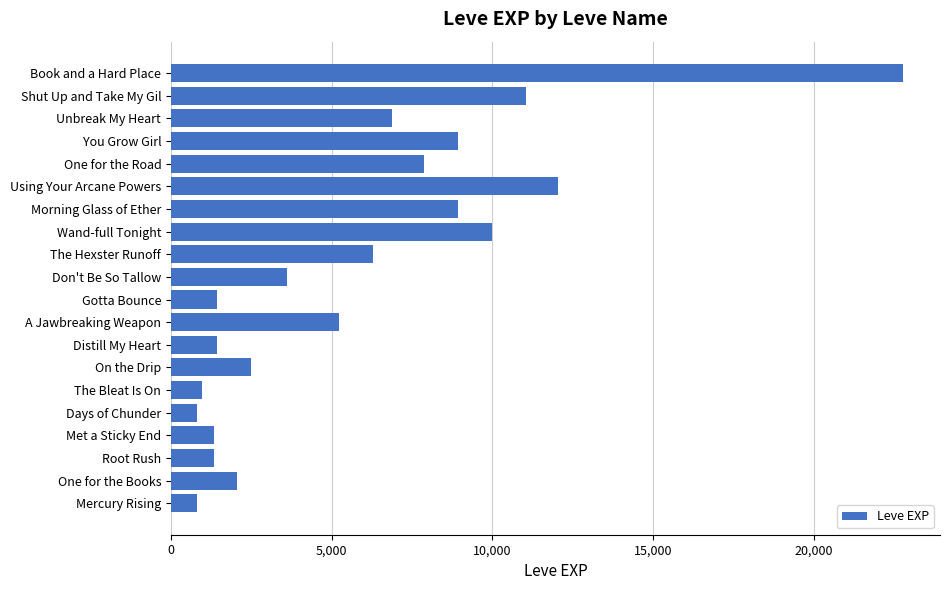

True or false: the data shows 3600 at Don't Be So Tallow.

True